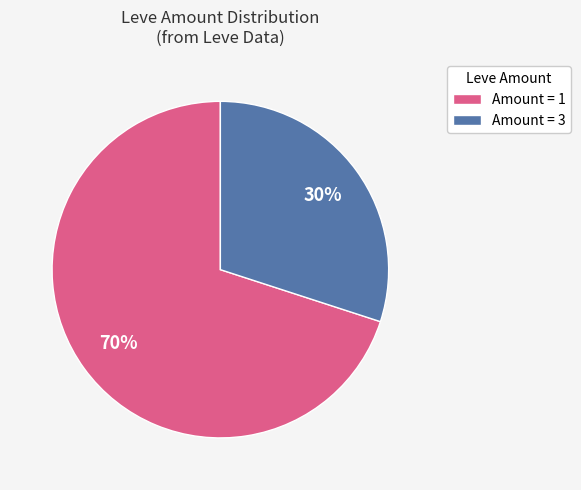

To the nearest percent, what is the difference between the largest and smallest slice percentages?

40%